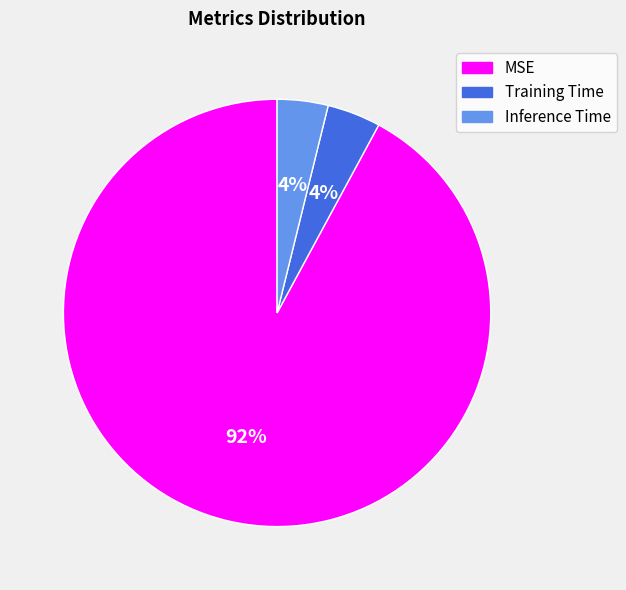

Is it true that MSE is 92% of the pie?

True